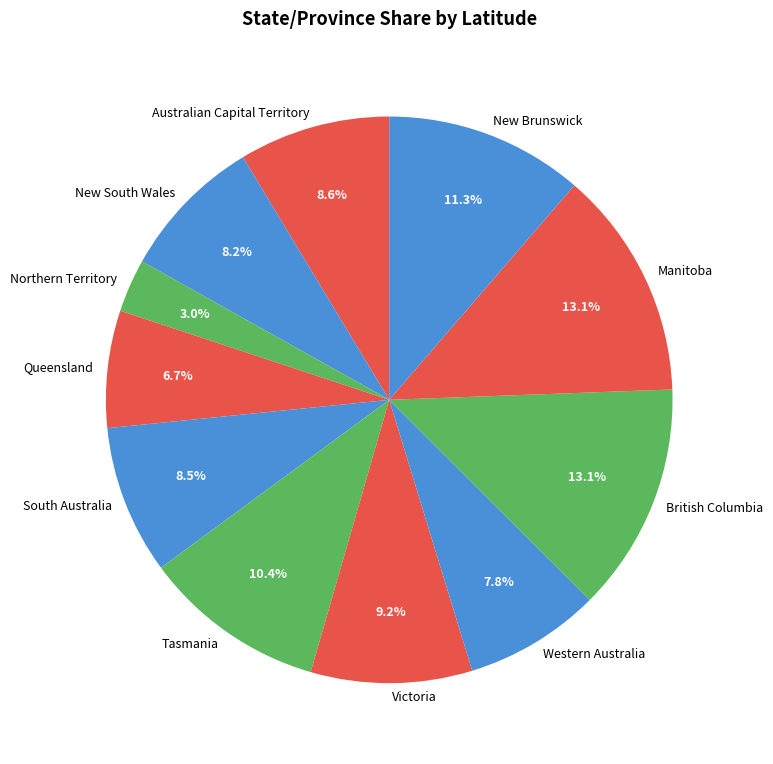

What percentage is the British Columbia slice, to the nearest percent?

13%